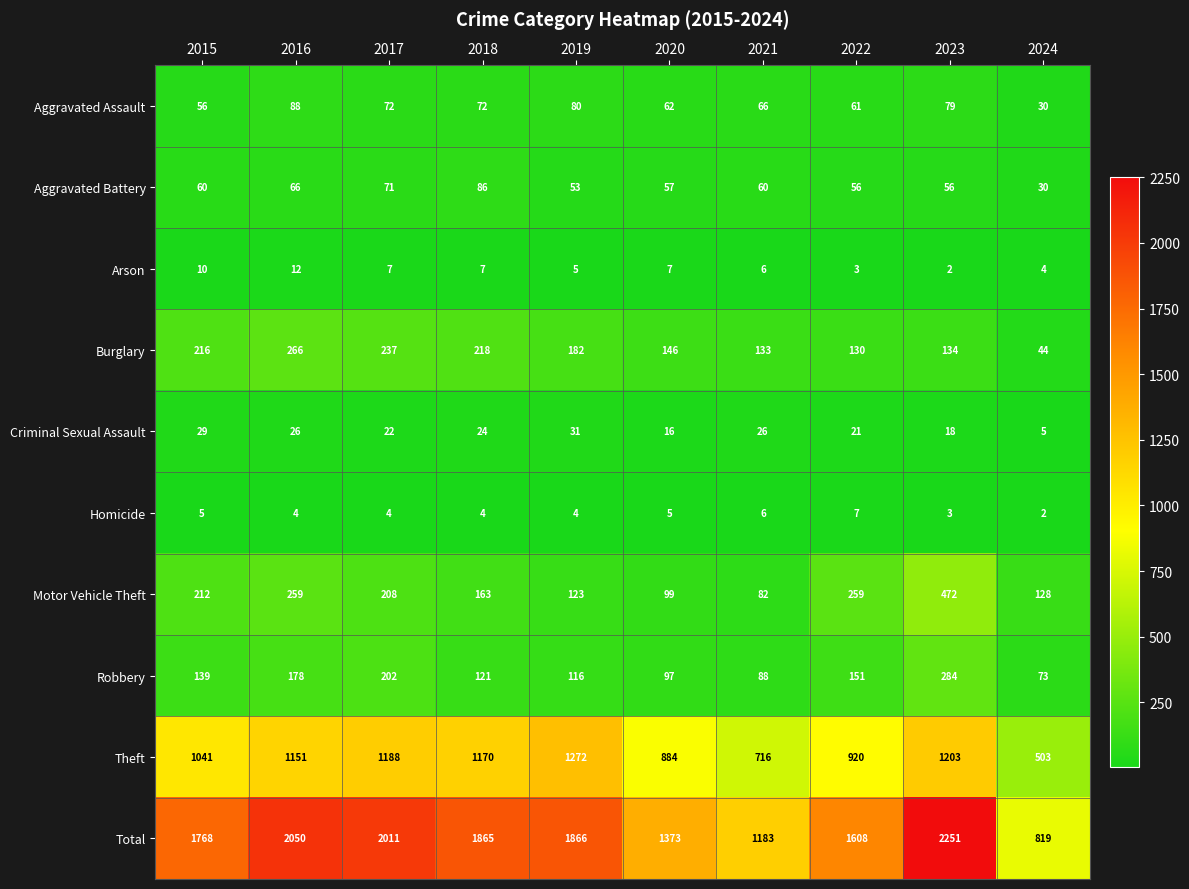

What is the difference between the maximum and minimum values in the Arson series?

10